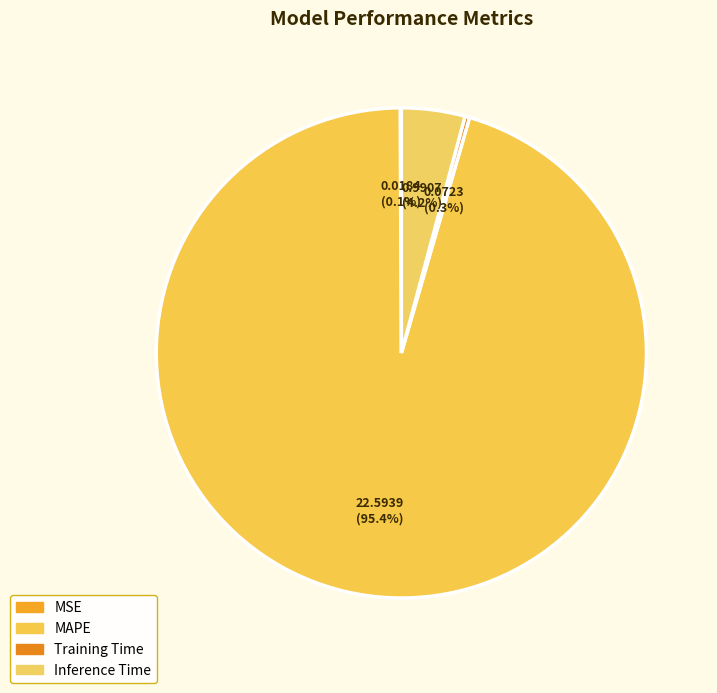

Is it true that MAPE is 83% of the pie?

False